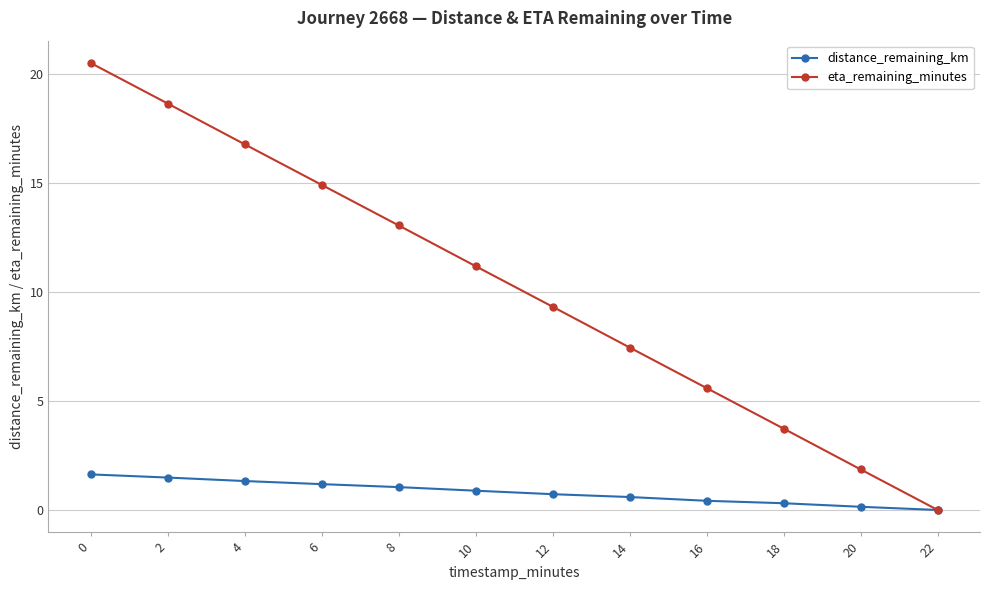

Which category has the lowest value in the eta_remaining_minutes series?

22